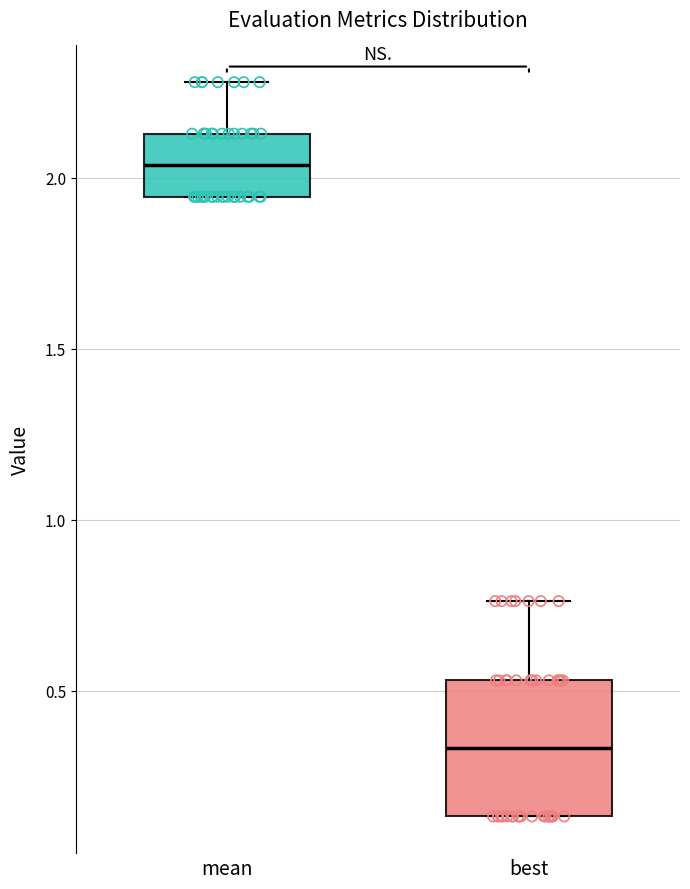

Where does the upper whisker of the box for mean end on the y-axis? The values are not printed on the chart, so give them approximately, as read against the axis.

2.30